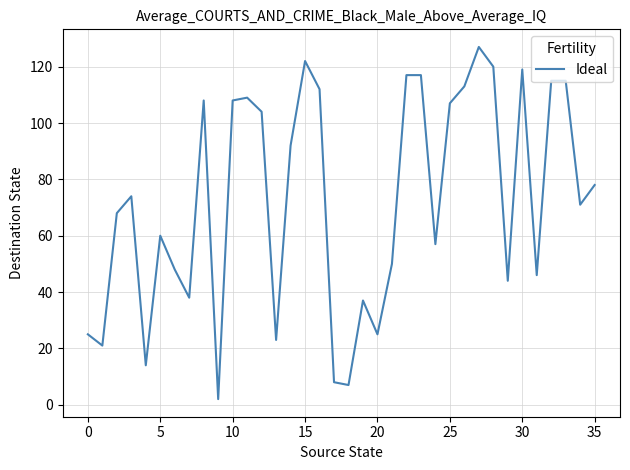

What is the greatest value displayed?

127